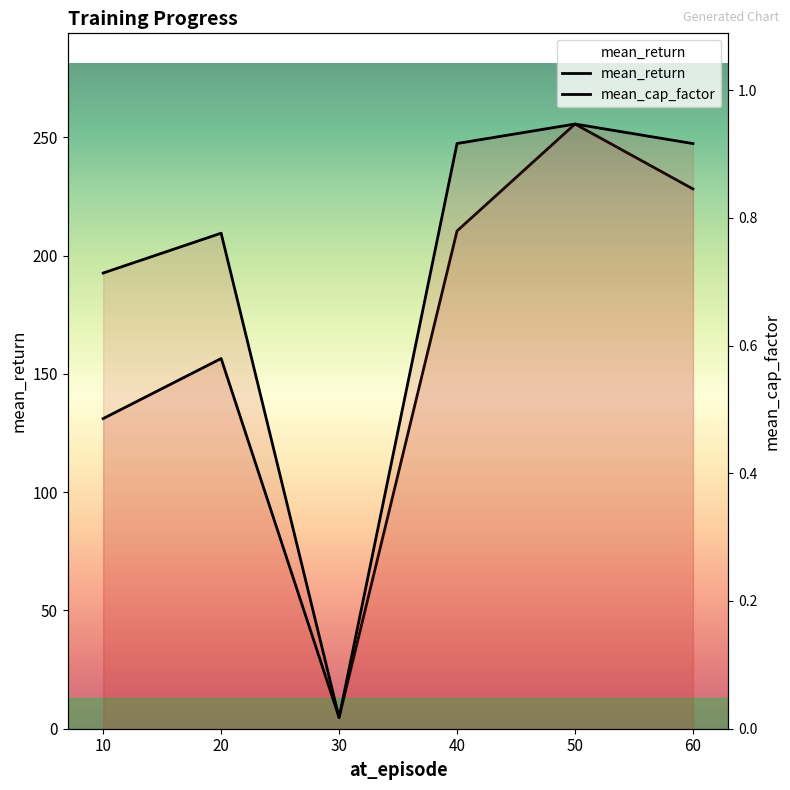

The mean_return series shows 228.2 at 60. True or false?

True